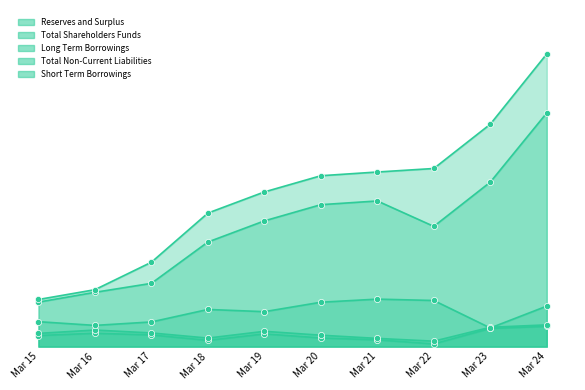

At how many categories does at least one series exceed 49?

1